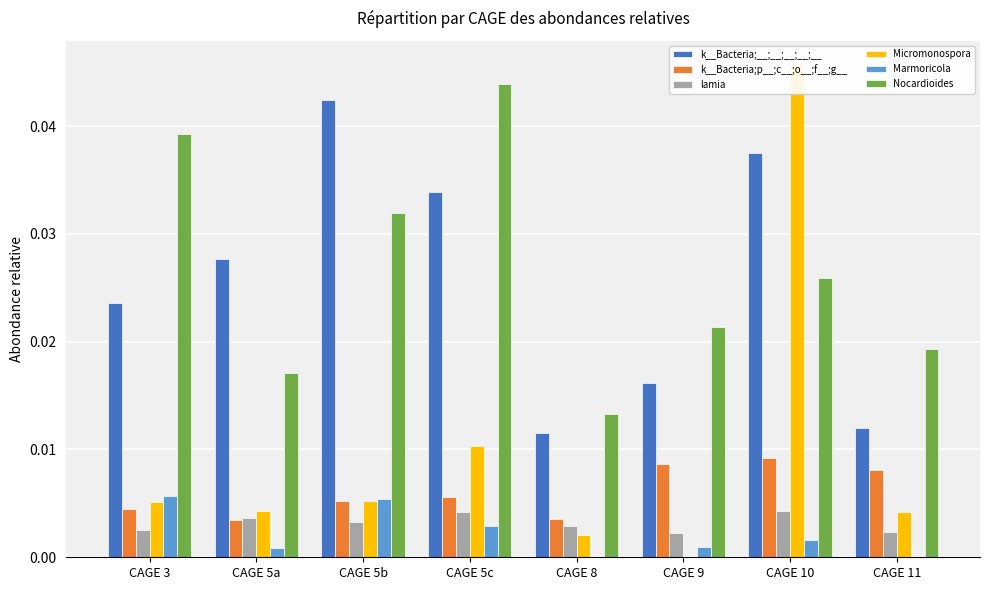

At how many categories does at least one series exceed 0?

8